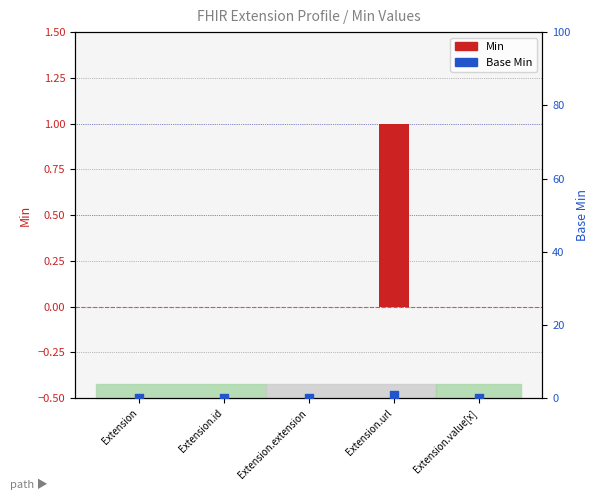

Which series reaches the minimum Y coordinate?

Min